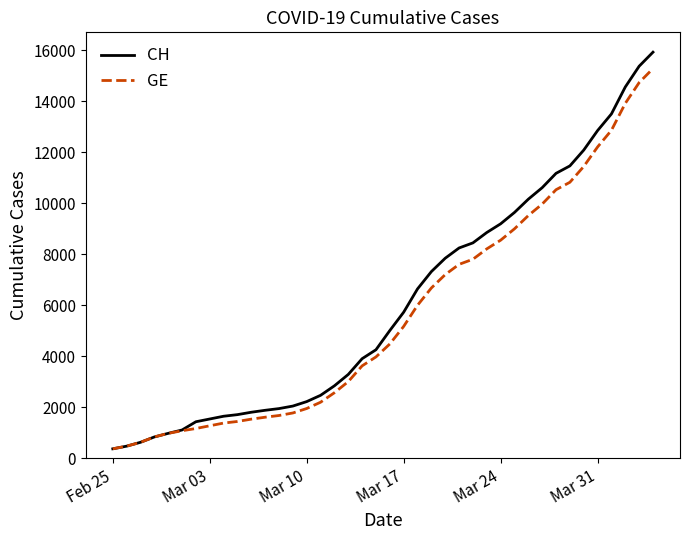

What is the minimum value for GE?

375